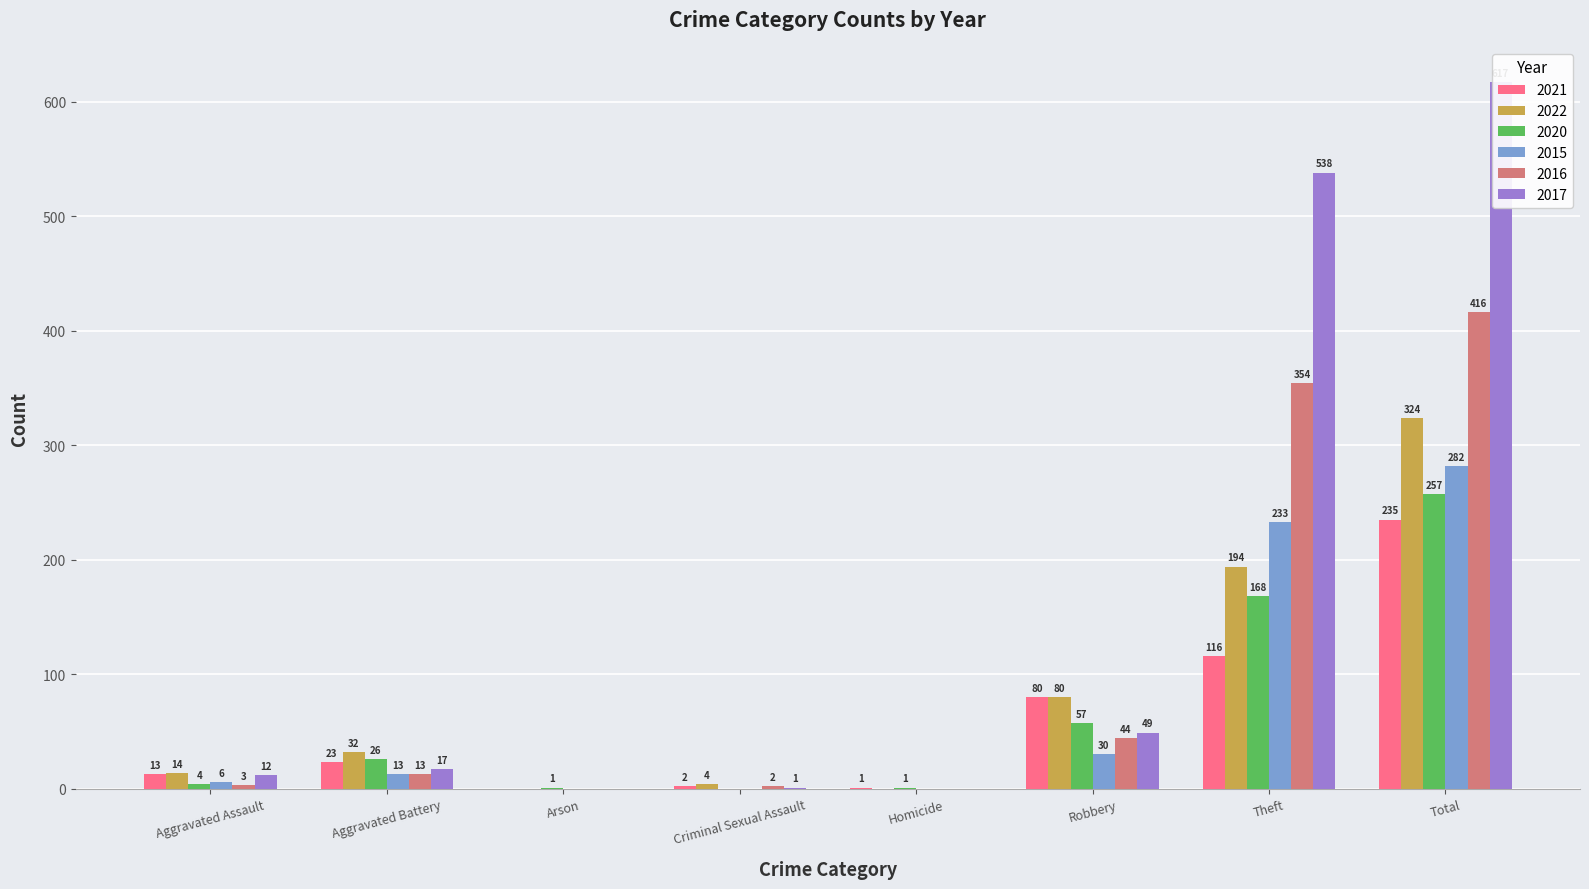

What is the greatest value displayed?

617